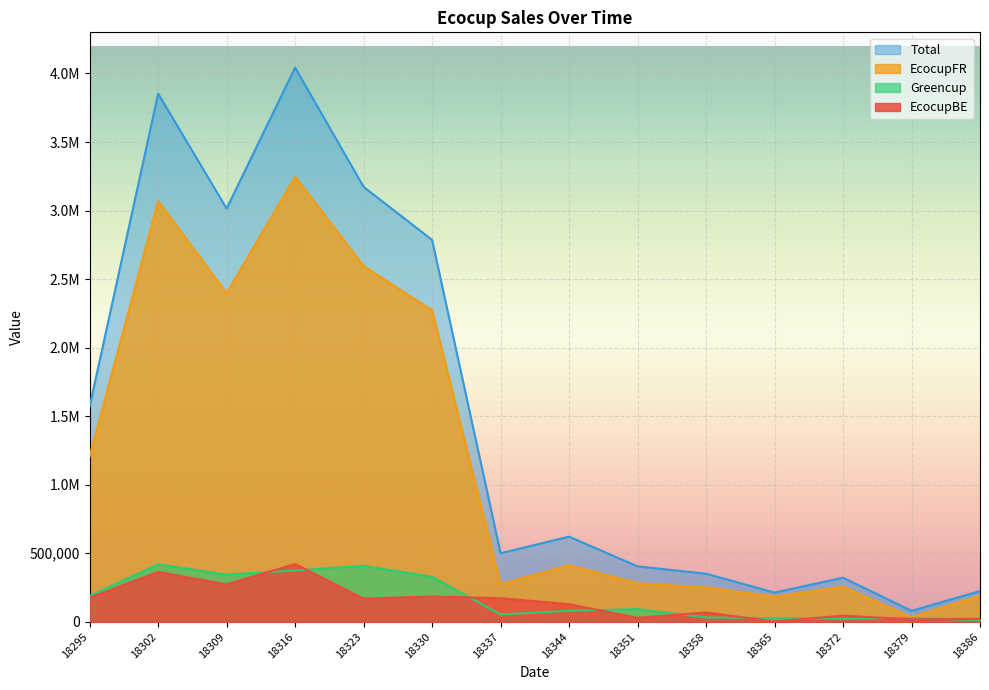

How many categories are shown in the chart?

14